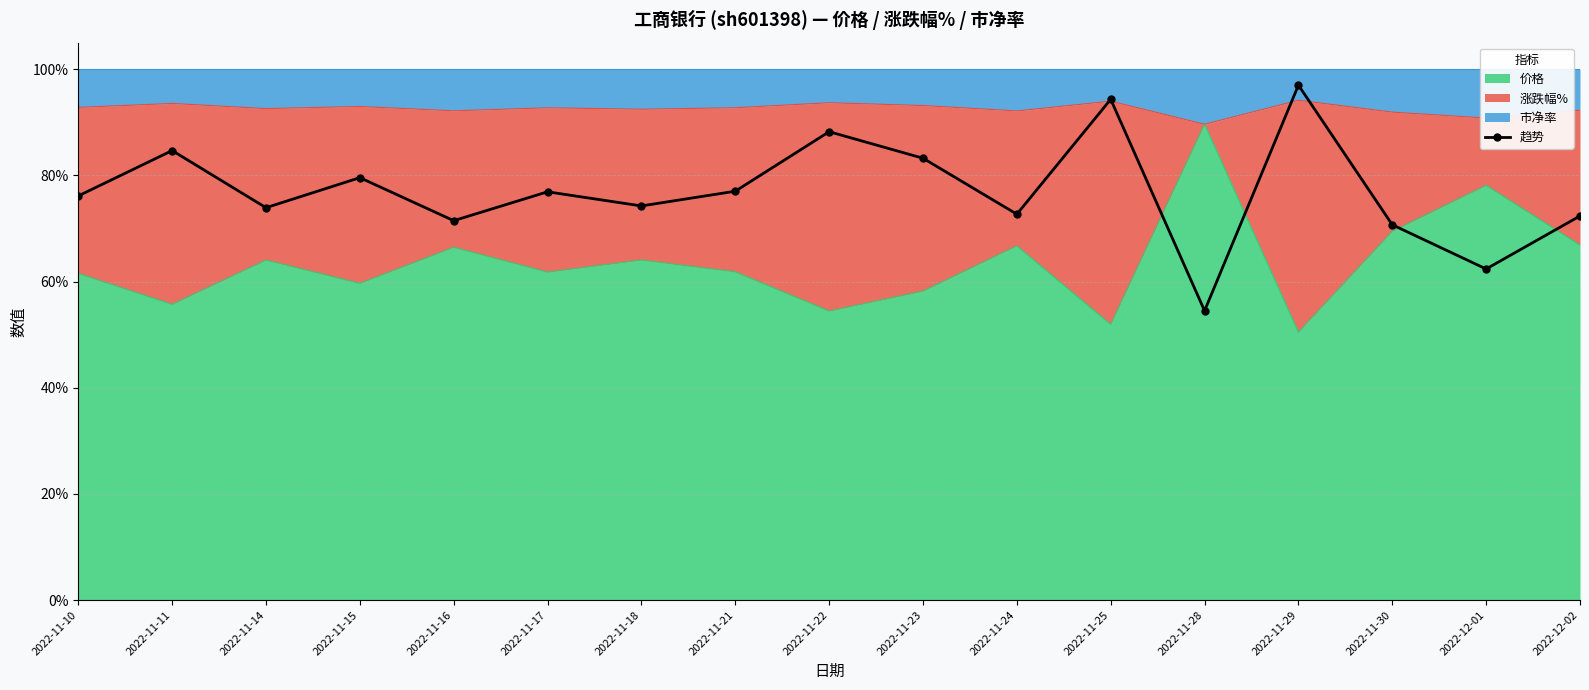

The value at 2022-11-21 is 77.0. True or false?

True